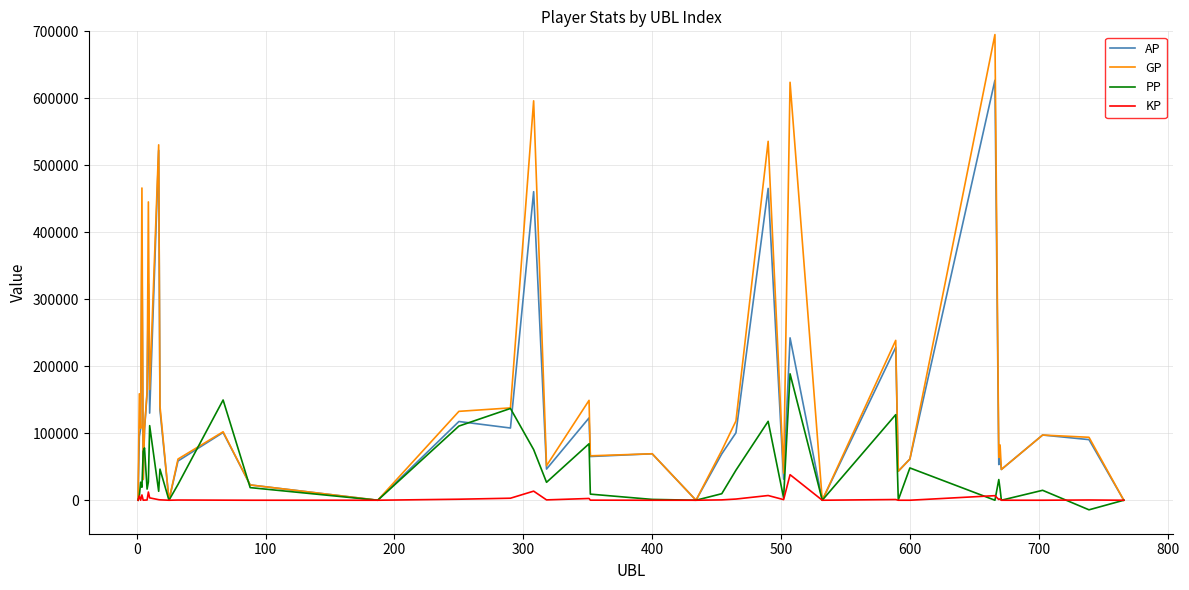

Rank the series by their maximum value, from lowest to highest.

KP, PP, AP, GP